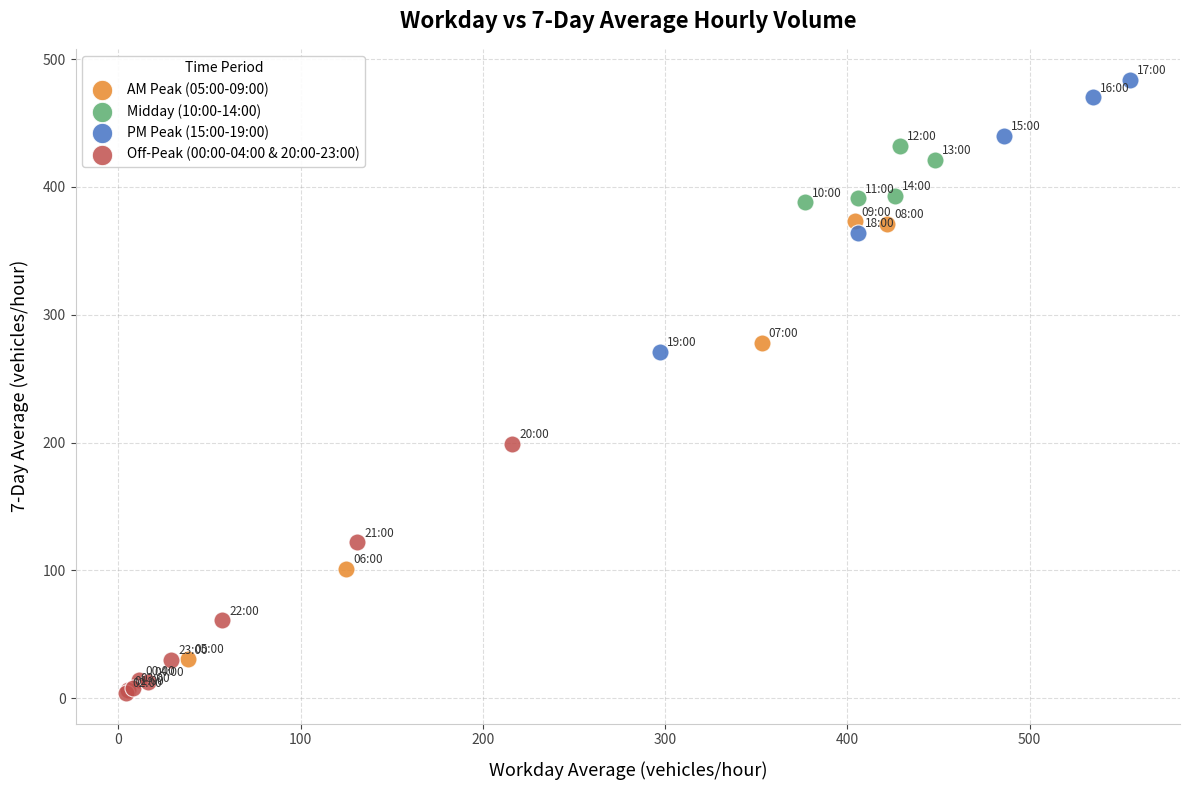

Which series reaches the maximum Y coordinate?

PM Peak (15:00-19:00)